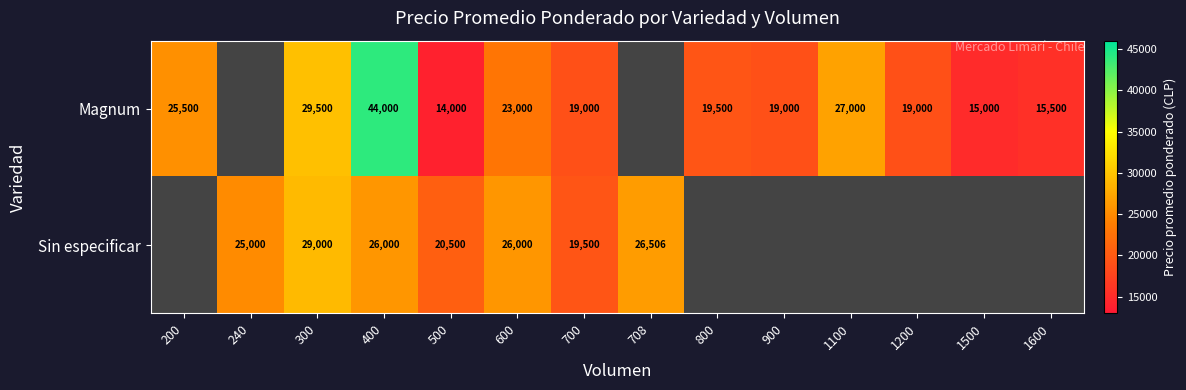

Which has a higher value, 1600 or 500?

1600